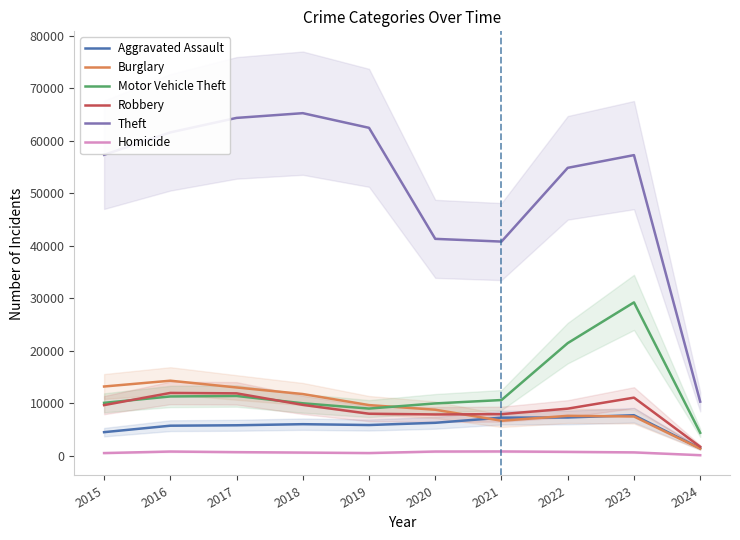

At which label does Robbery reach its minimum?

2024